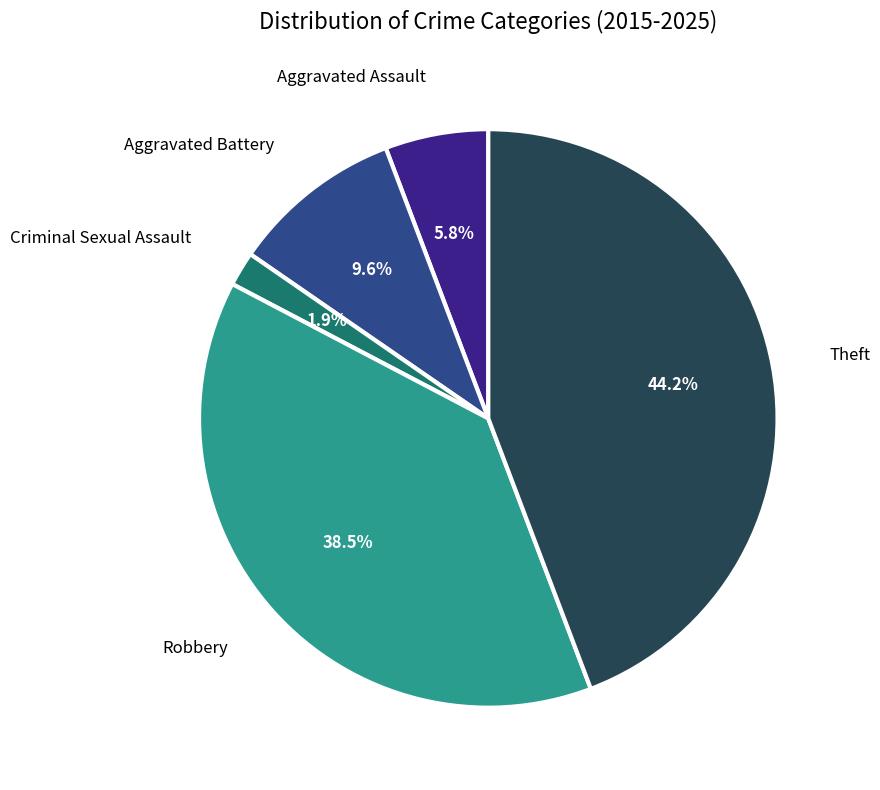

To the nearest percent, what is the average slice percentage?

20%